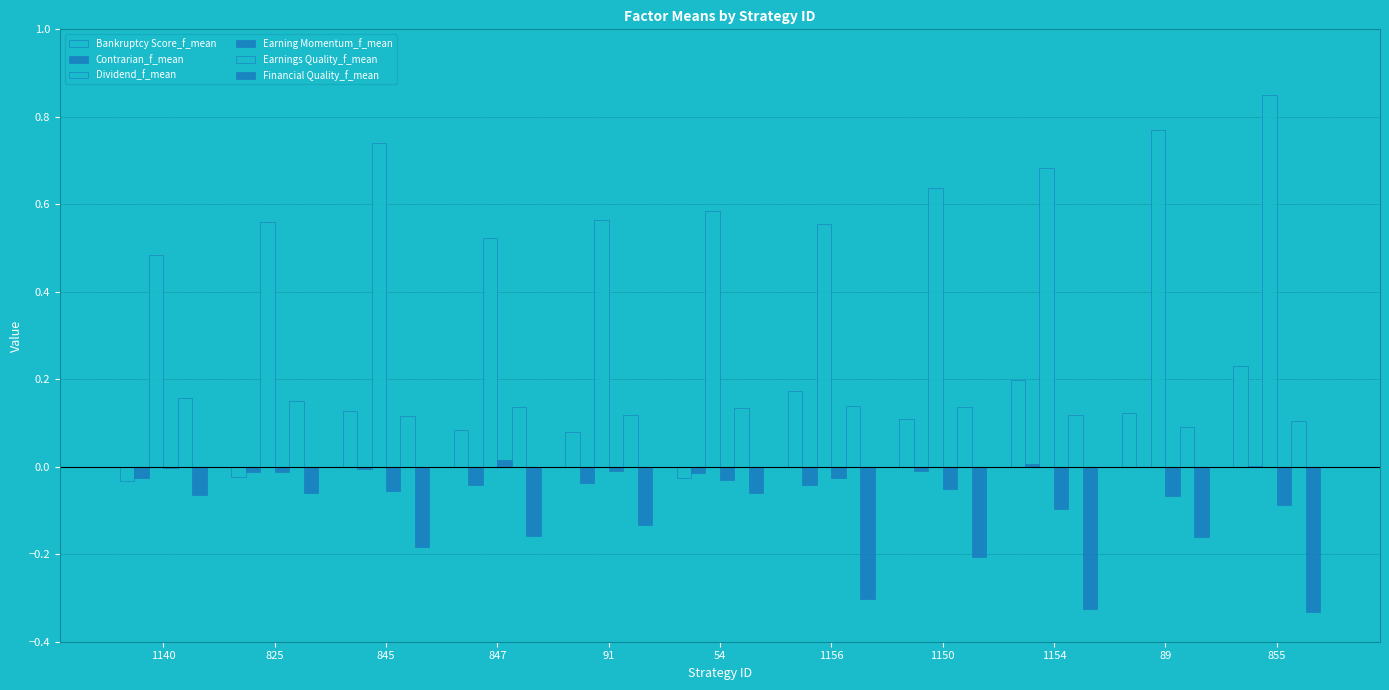

At which category is the sum across all series the highest?

855